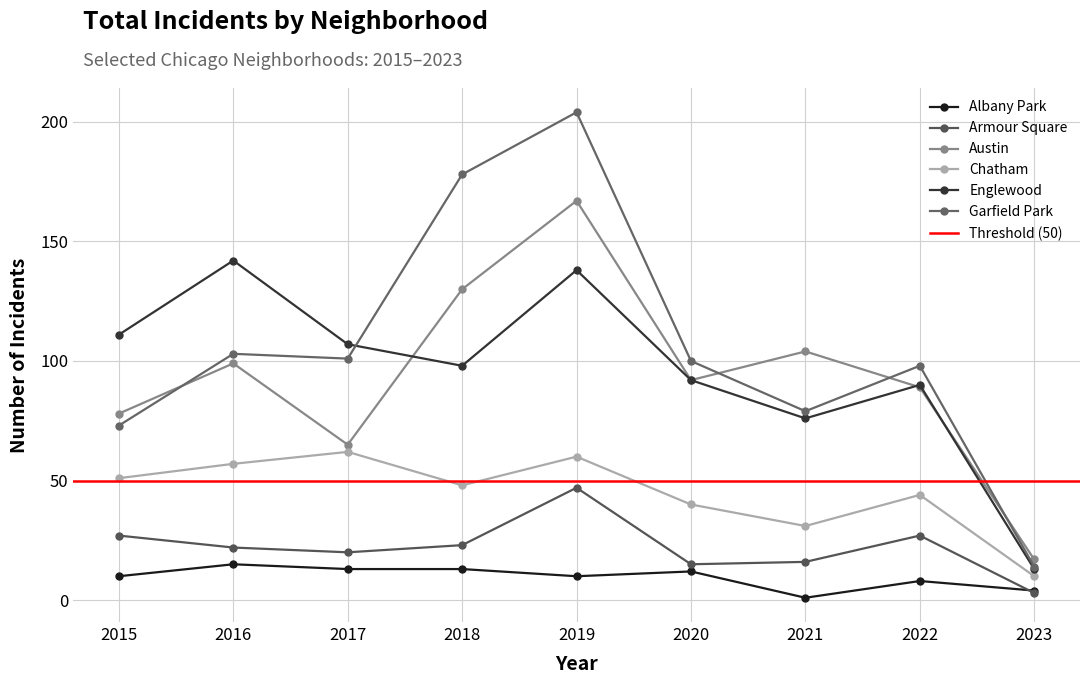

Does the chart have visible grid lines?

Yes